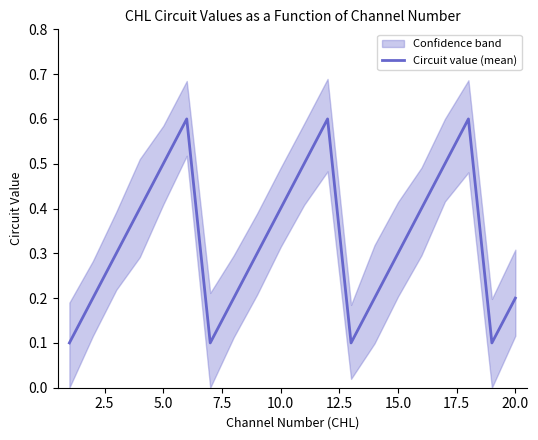

The Circuit value (mean) series shows 0.2 at 20.0. True or false?

True